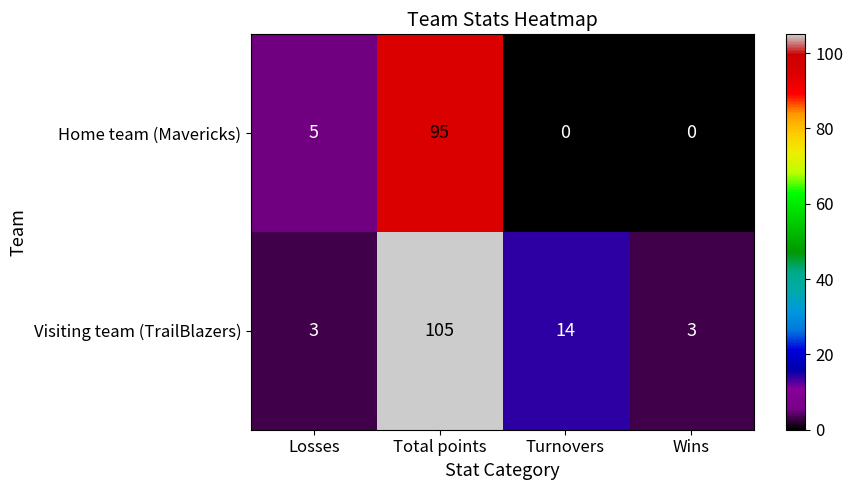

What is the difference between the maximum and minimum values in the Home team (Mavericks) series?

95